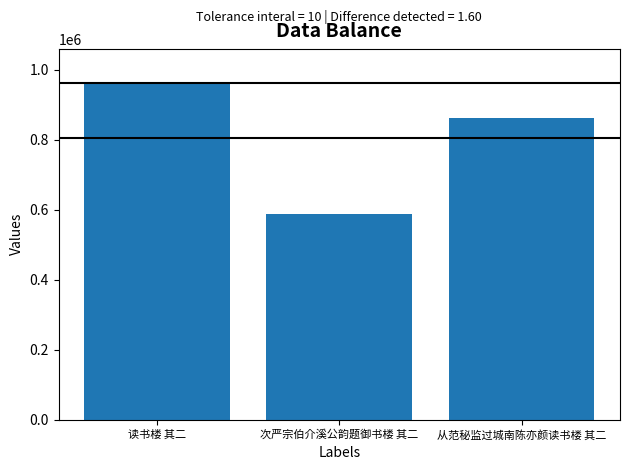

Where does the data first go above 860991?

读书楼 其二